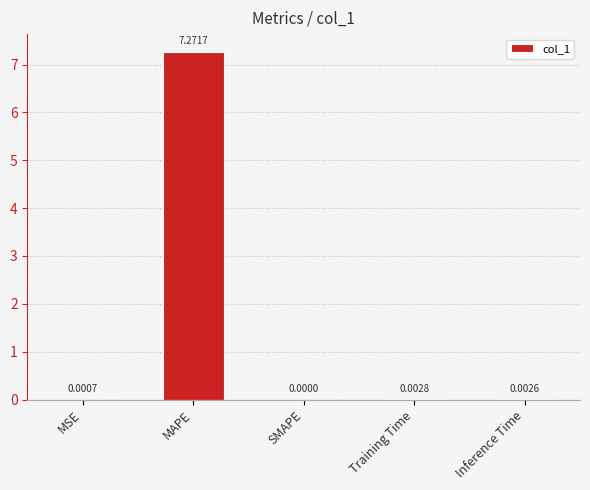

Which category has the highest value across all series?

MAPE